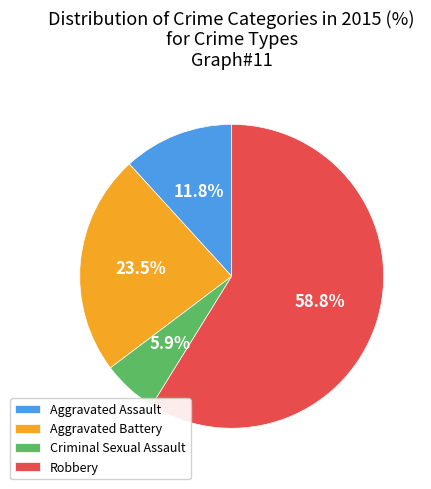

What percentage do Robbery and Aggravated Assault together represent?

70.6%